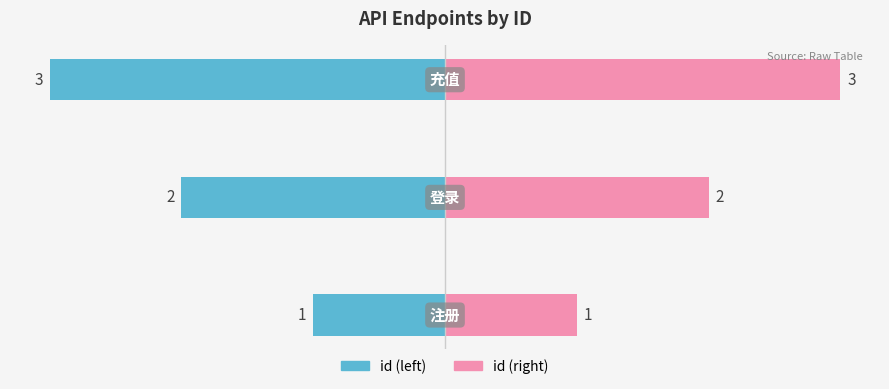

How many id (left) values are between -3 and -1?

3